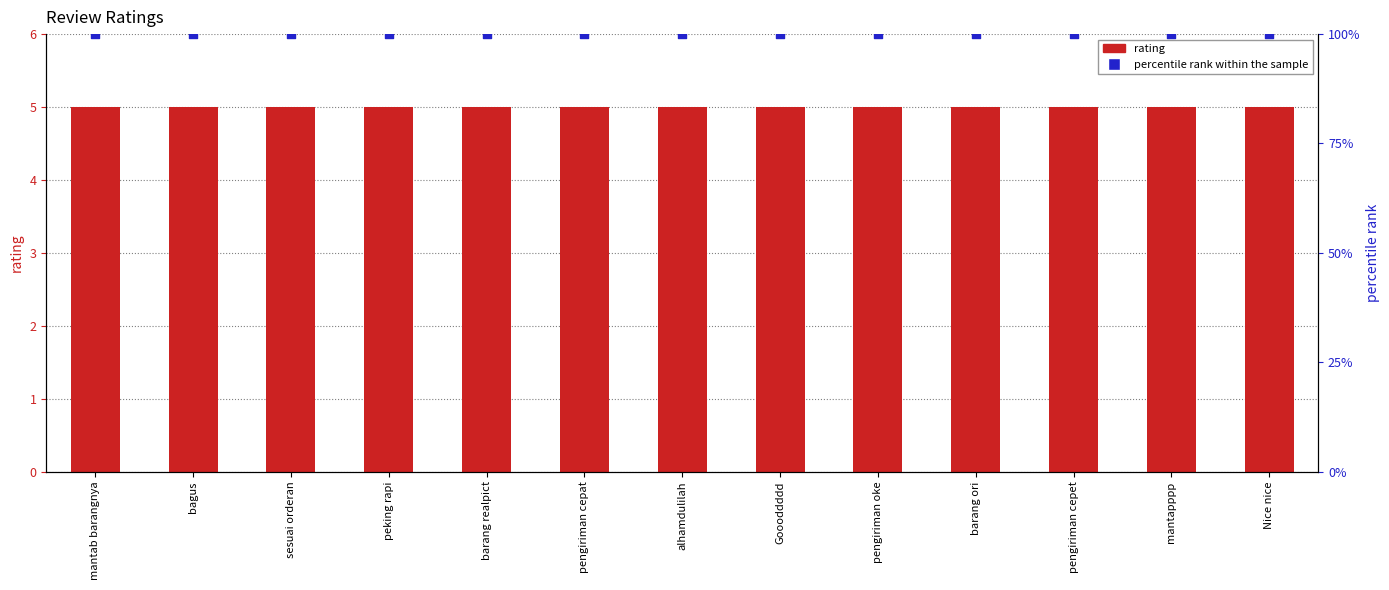

At which category is the sum across all series the highest?

mantab barangnya